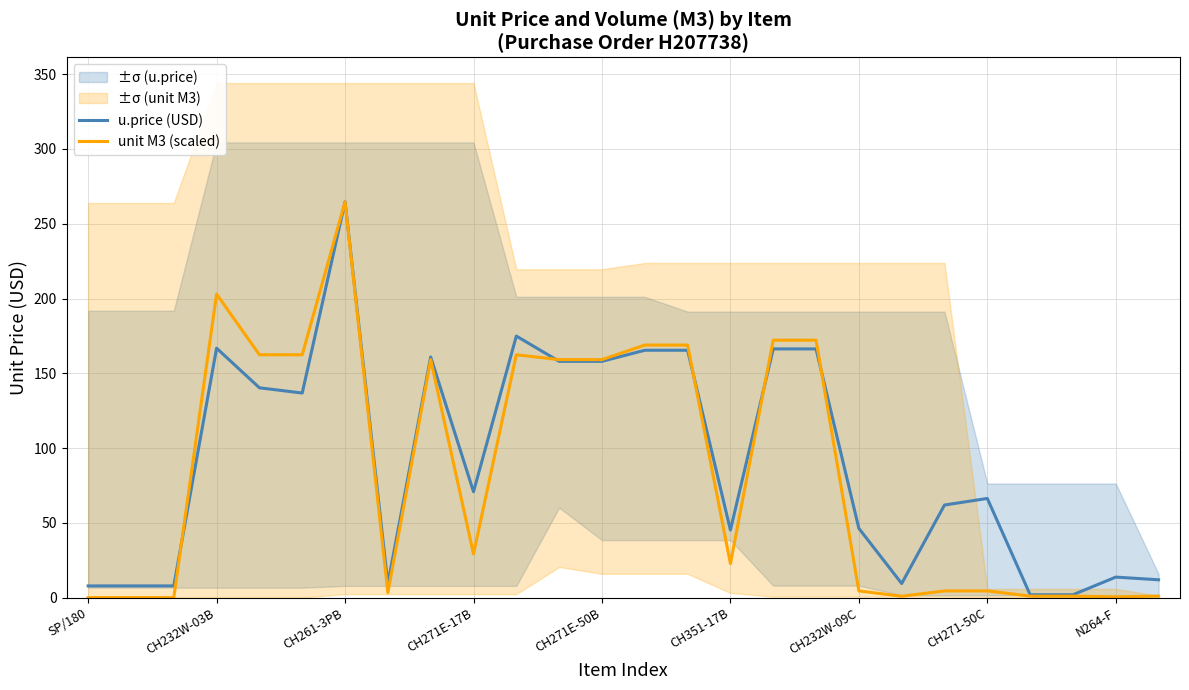

True or false: u.price (USD) has a value of 7.8 at SP/180.

True